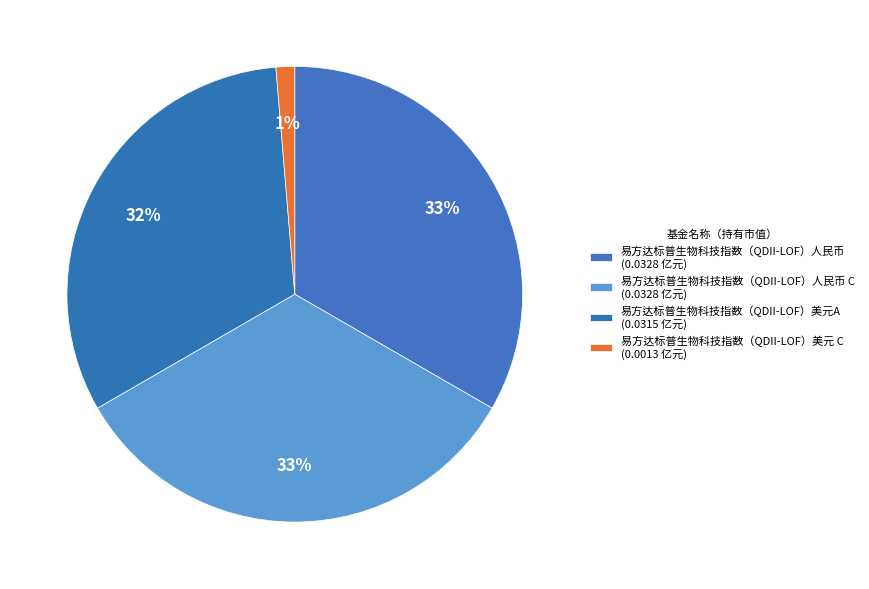

Count the number of slices in the pie.

4